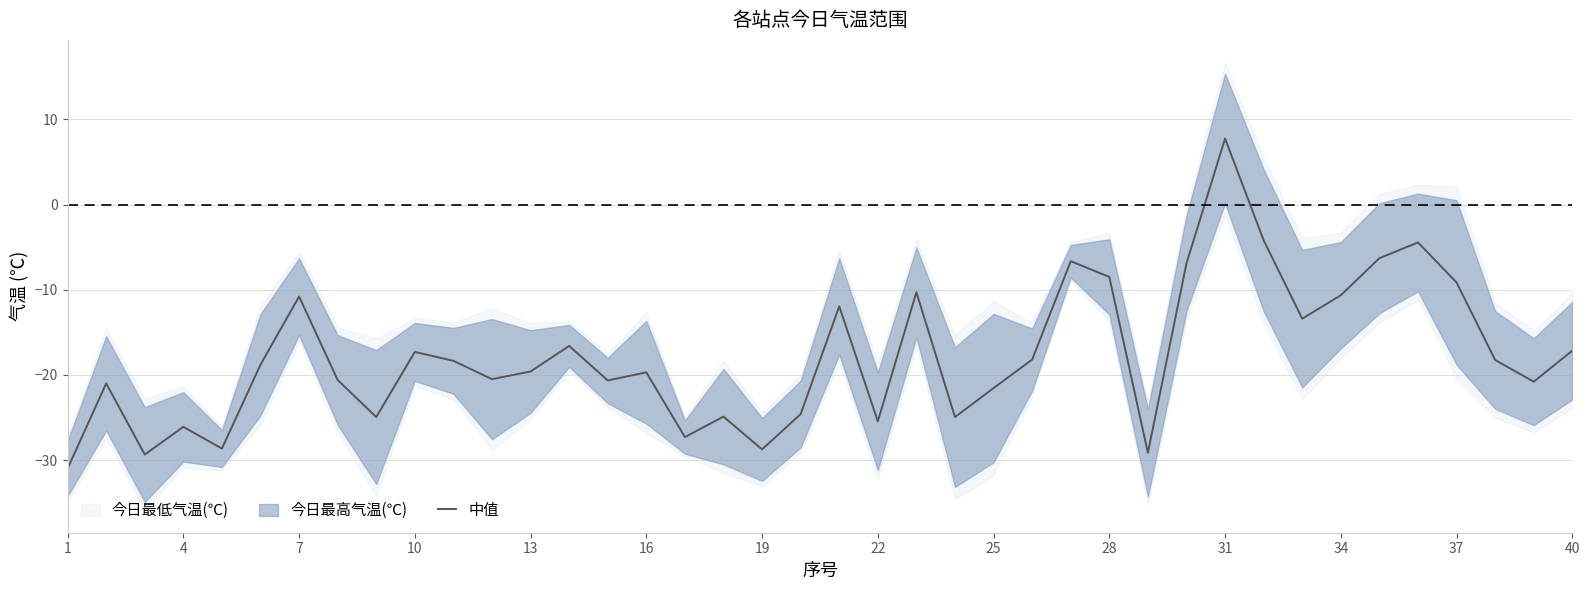

The 中值 series shows 2.4 at 31. True or false?

False